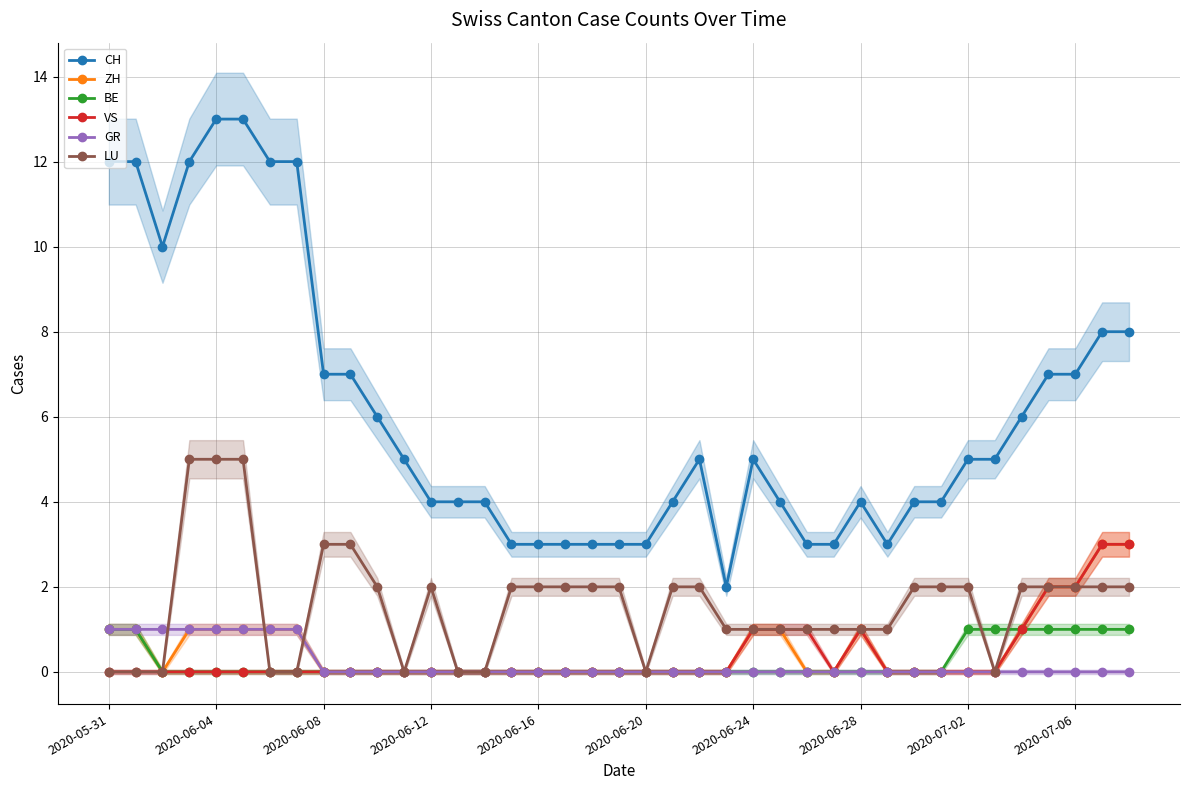

True or false: GR and ZH intersect in this chart.

False